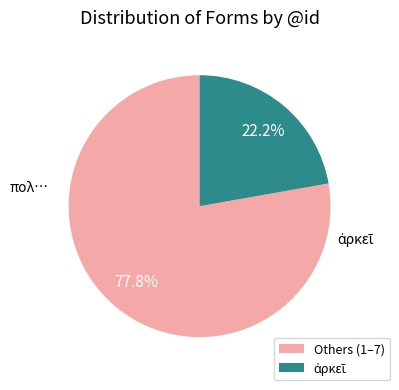

Is there any slice that represents more than half of the pie?

Yes